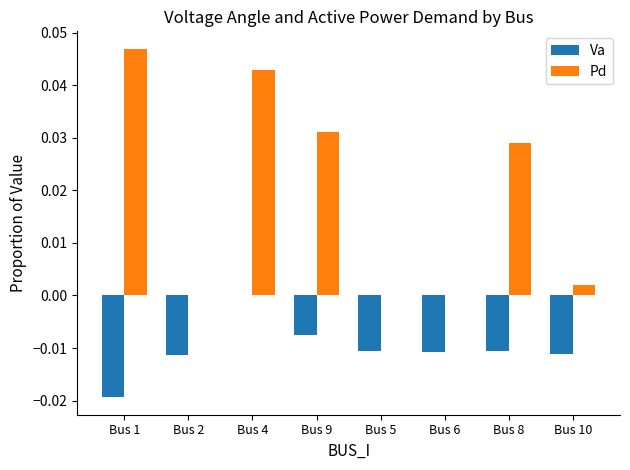

Count the number of categories in the chart.

8